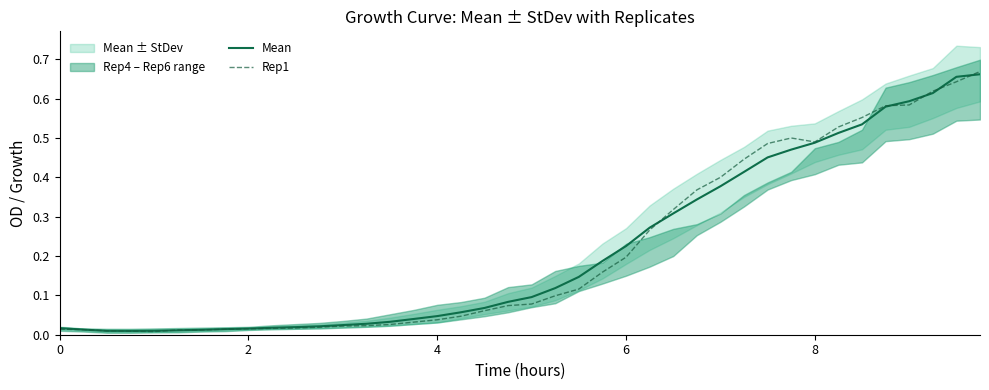

How many times do Rep1 and Mean cross each other?

9